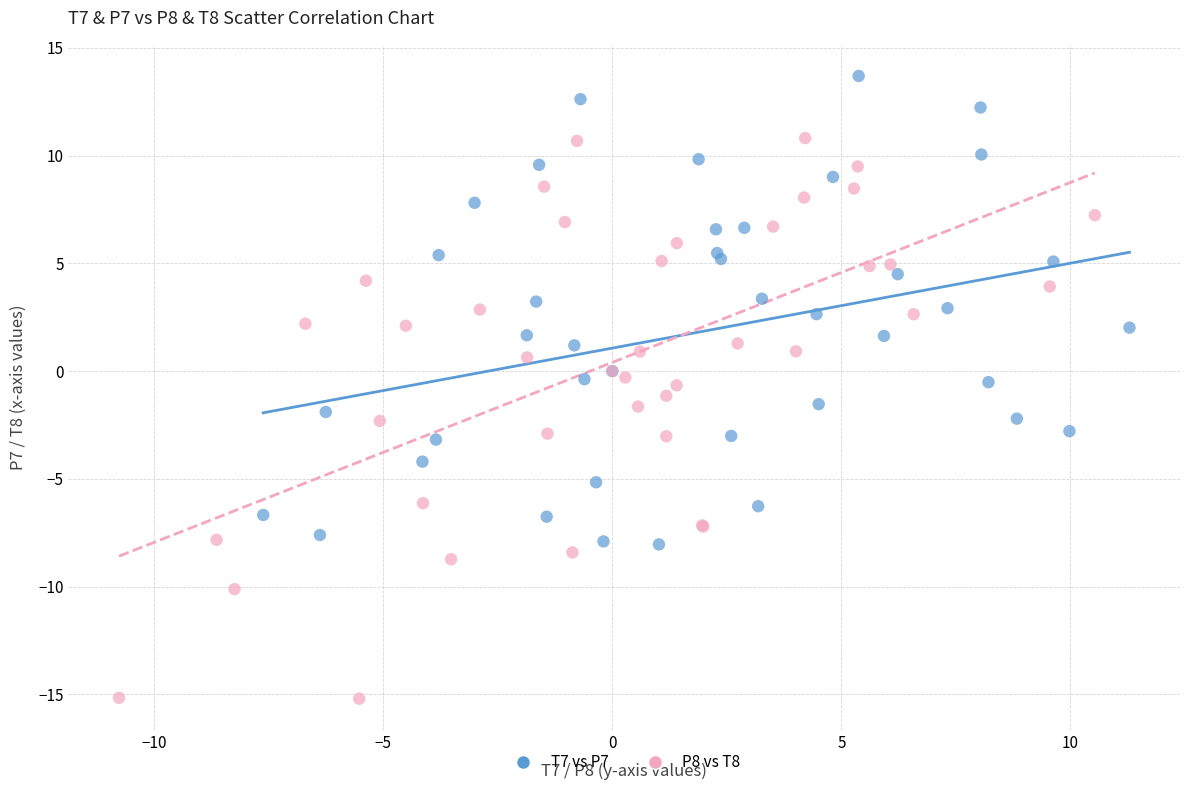

Which series has the widest spread of Y values?

P8 vs T8